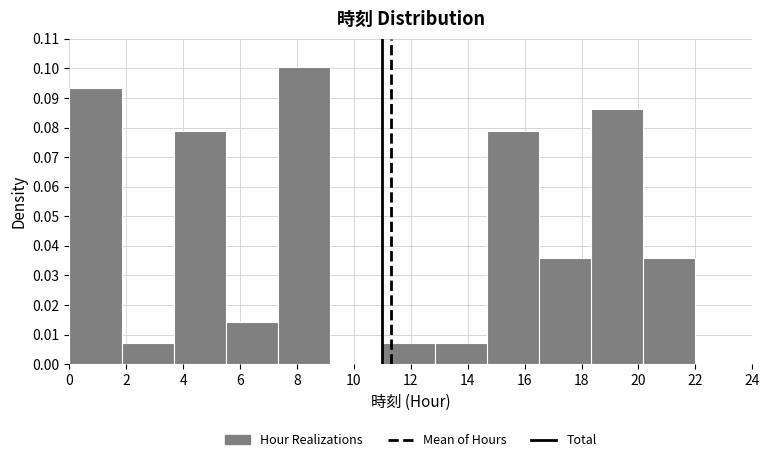

Which range on the x-axis has the tallest bar?

7.4 to 9.2